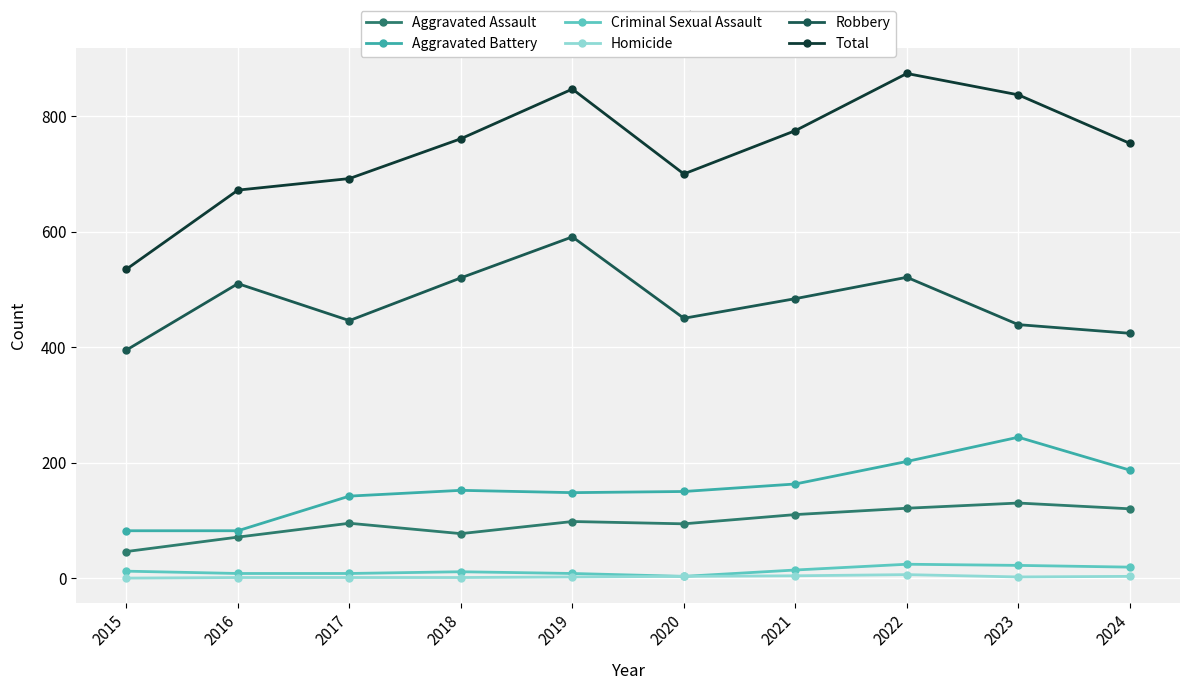

At how many categories does at least one series exceed 368?

10